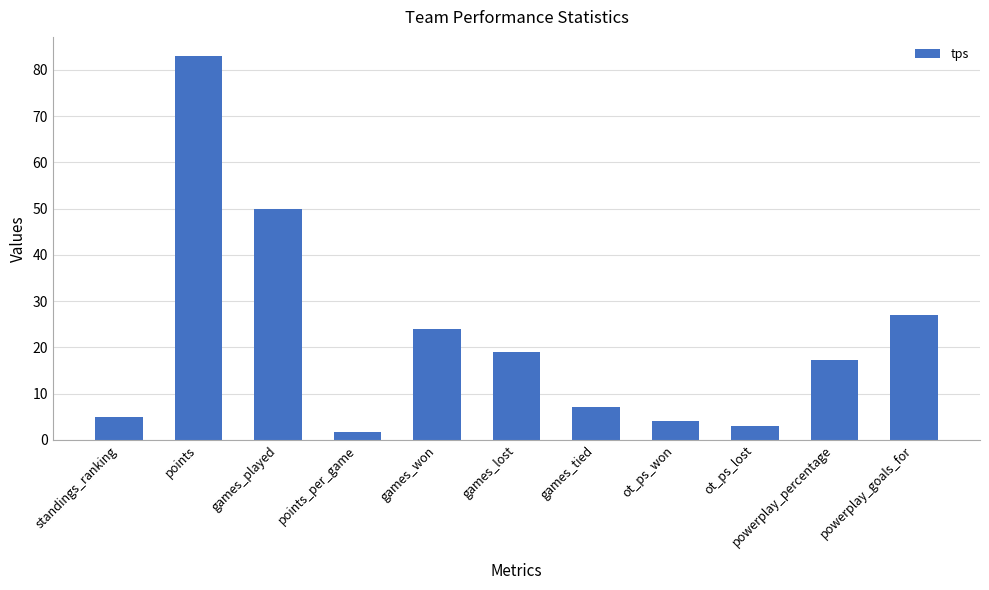

Between points_per_game and powerplay_percentage, which is larger?

powerplay_percentage